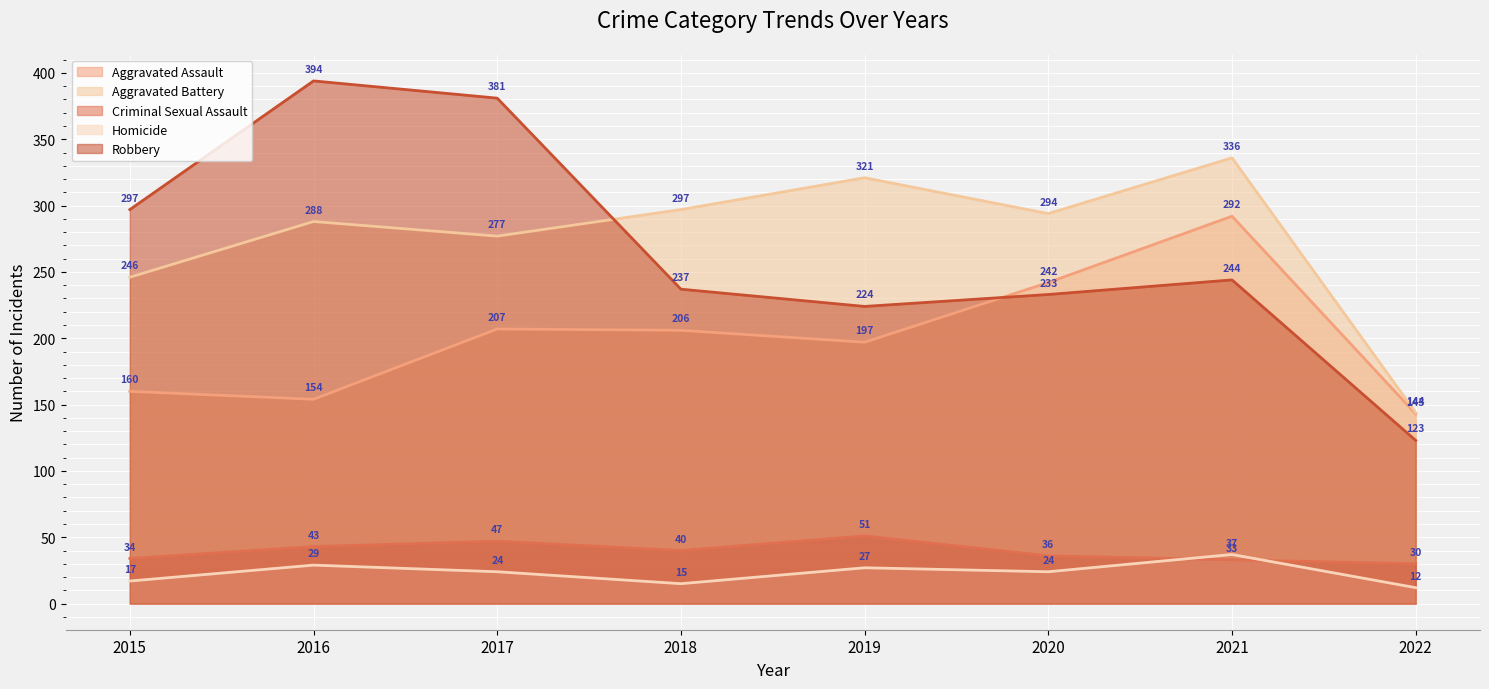

Rank the categories by Homicide value from highest to lowest.

2021, 2016, 2019, 2017, 2020, 2015, 2018, 2022